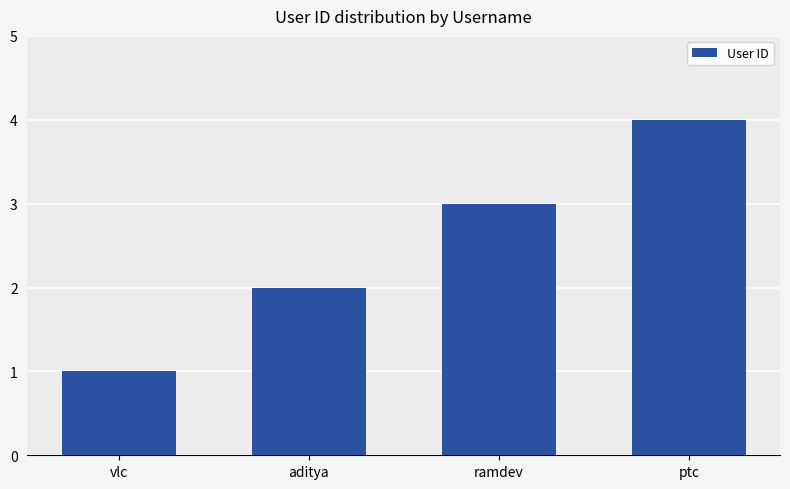

Reading left to right, transcribe all the data shown in this chart.

1	2	3	4